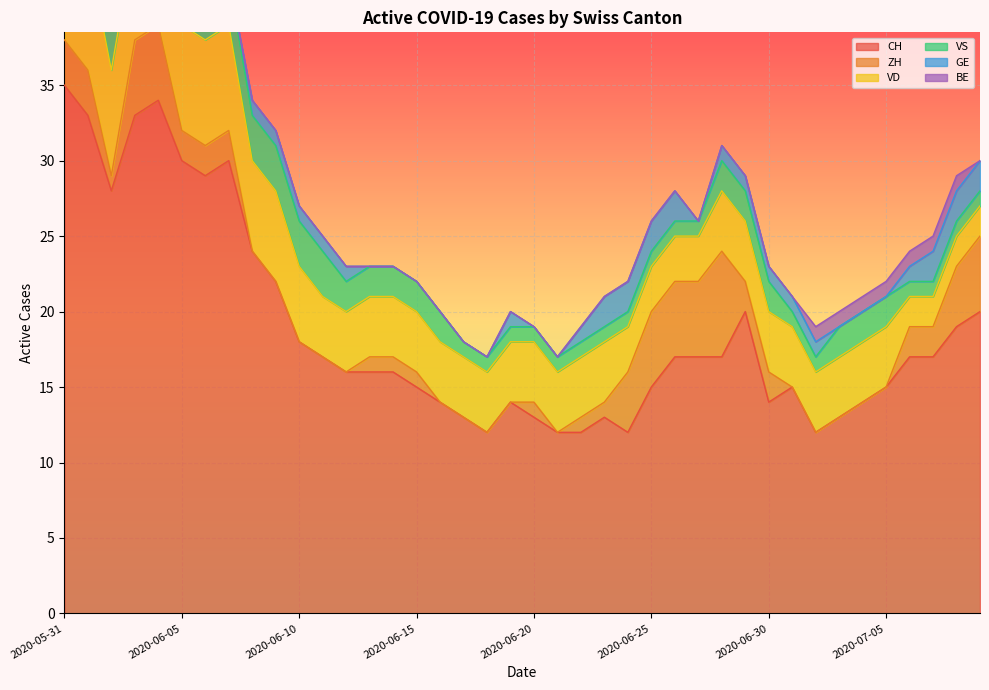

What is the label of the 11th point from the left?

2020-06-10